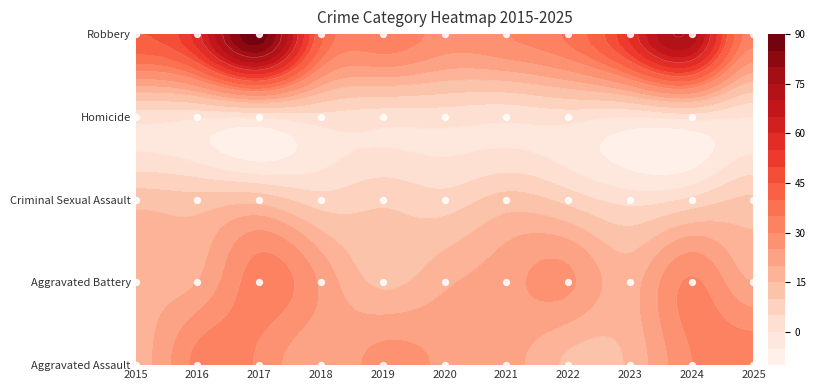

How many distinct data groups are displayed?

5